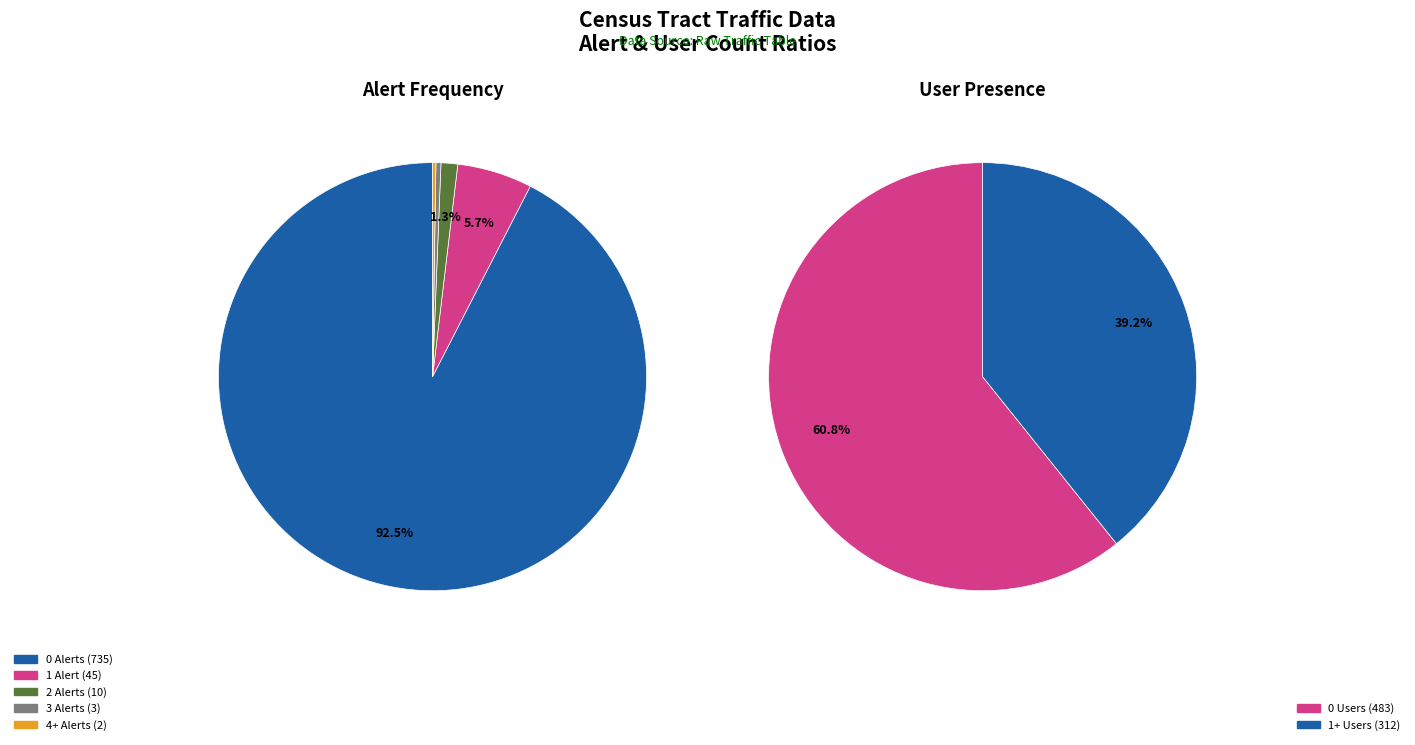

To the nearest percent, what is the average slice percentage?

20%